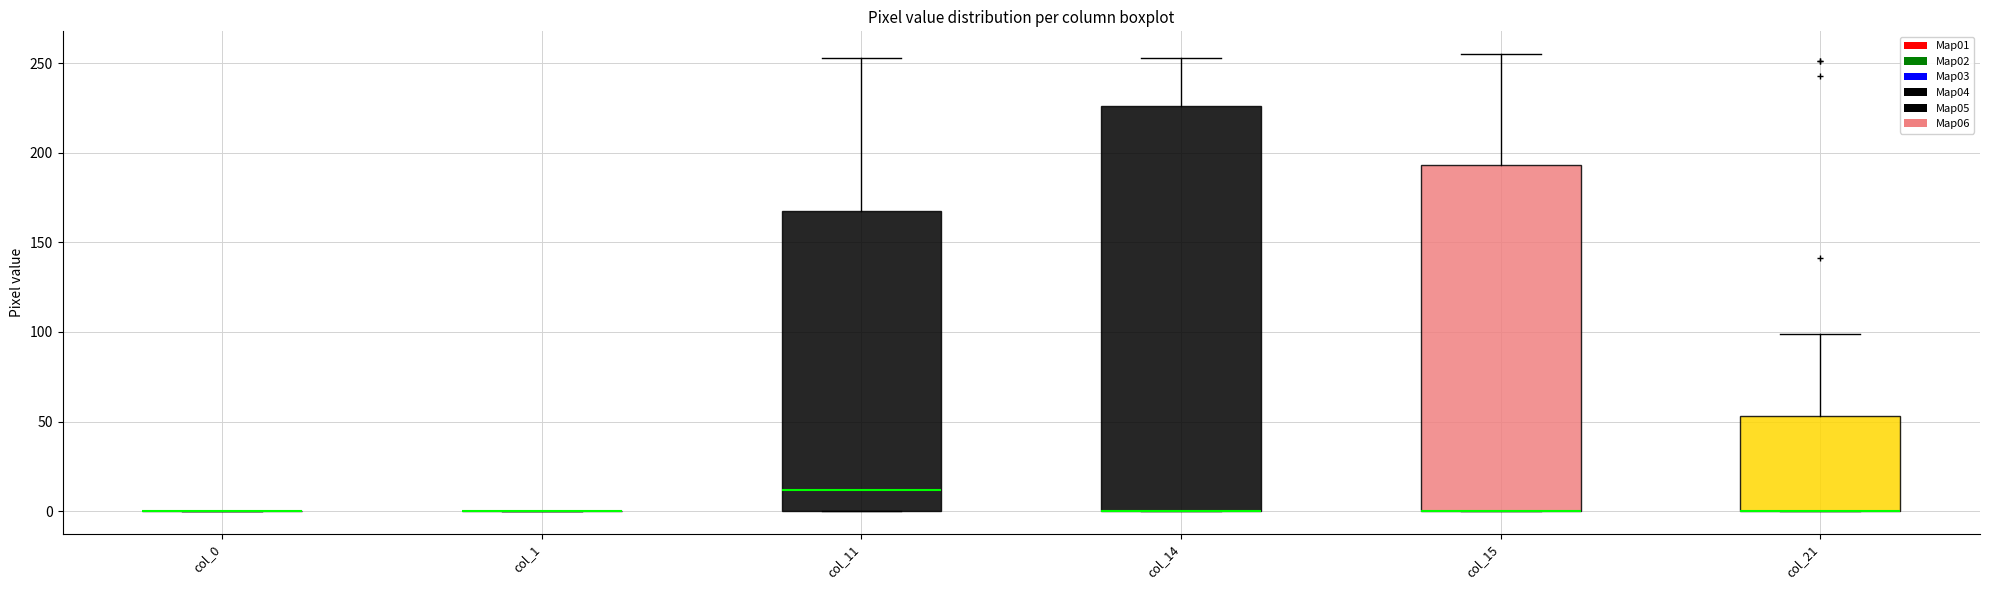

Where does the upper whisker of the box for col_14 end on the y-axis? The values are not printed on the chart, so give them approximately, as read against the axis.

255